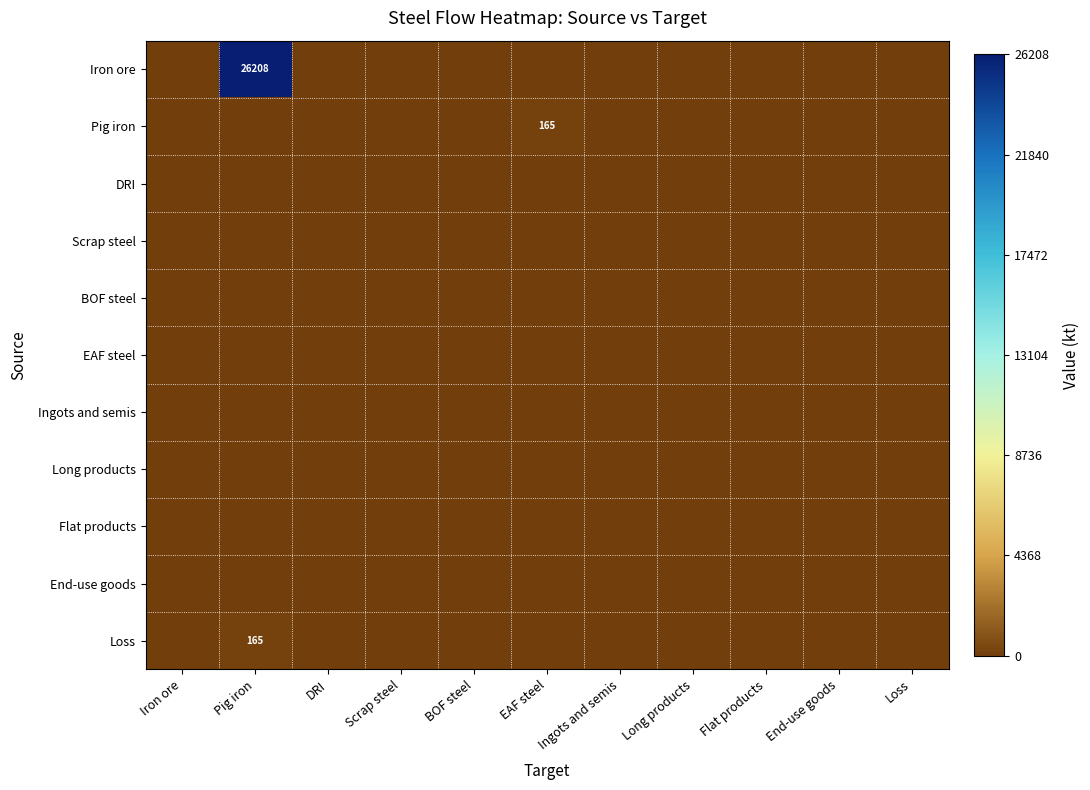

At which category is the sum across all series the highest?

Pig iron